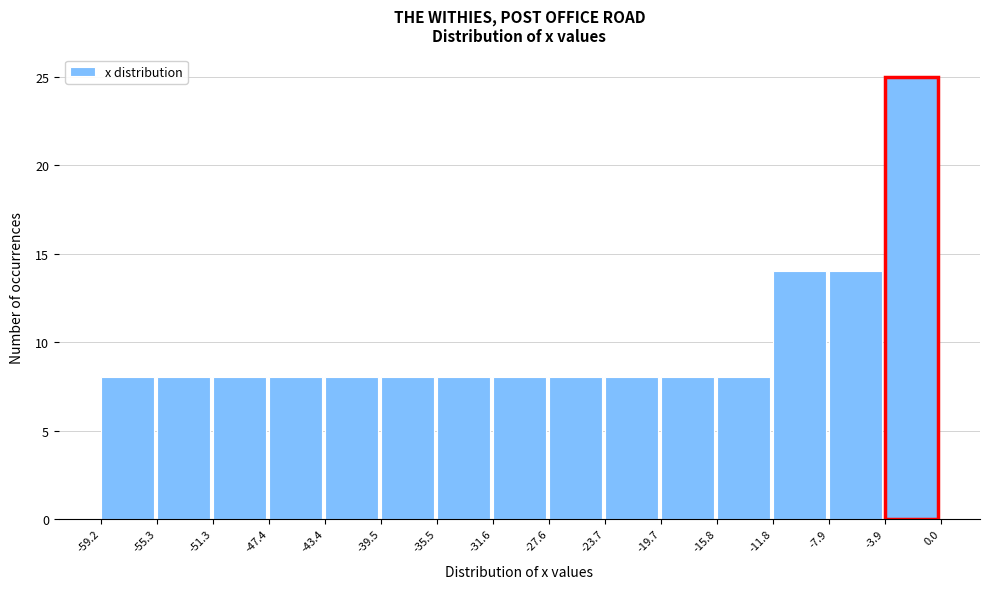

Which range on the x-axis has the tallest bar?

-3.9 to 0.0